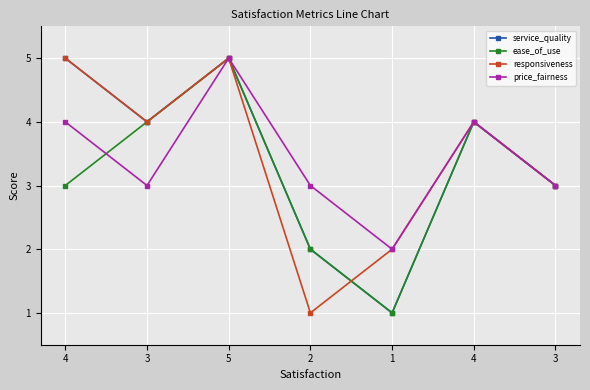

What are all the series names shown in the legend?

service_quality, ease_of_use, responsiveness, price_fairness